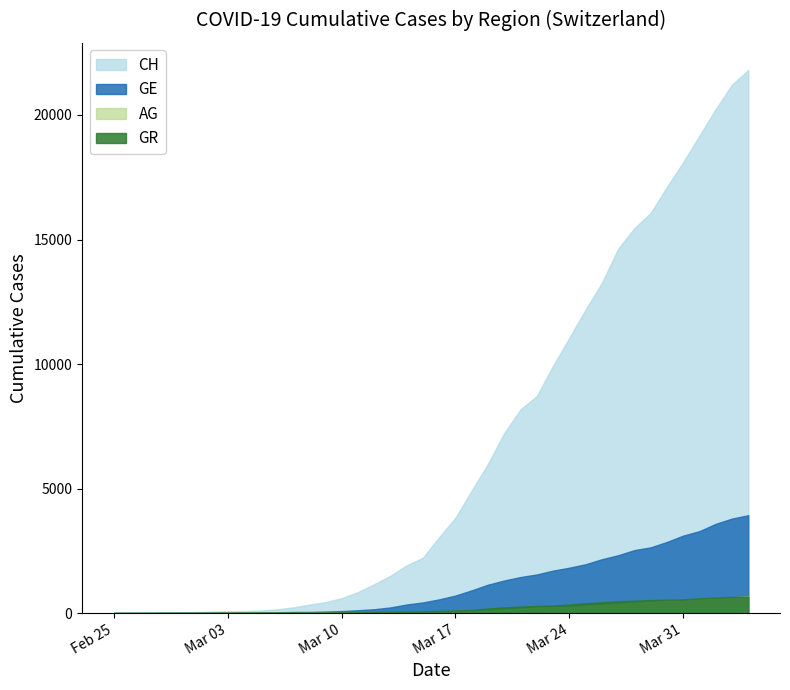

Which series has the largest total across all categories?

CH